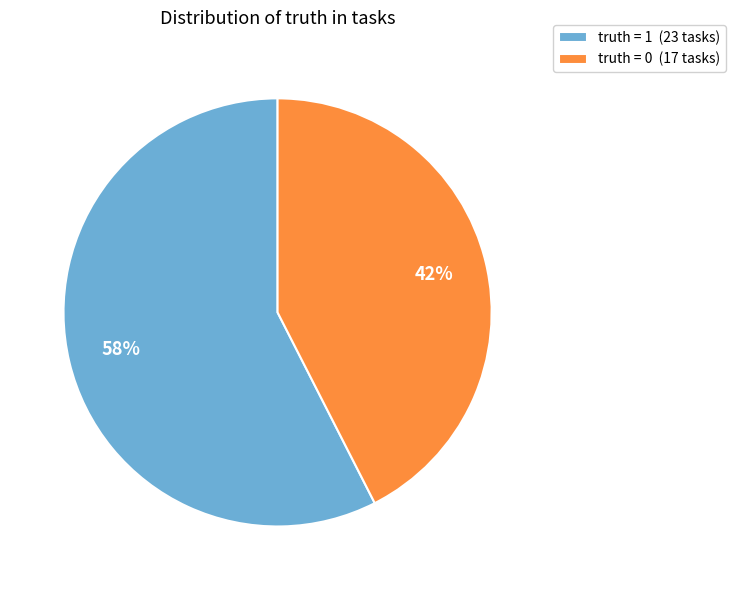

To the nearest percent, what is the average slice percentage?

50%